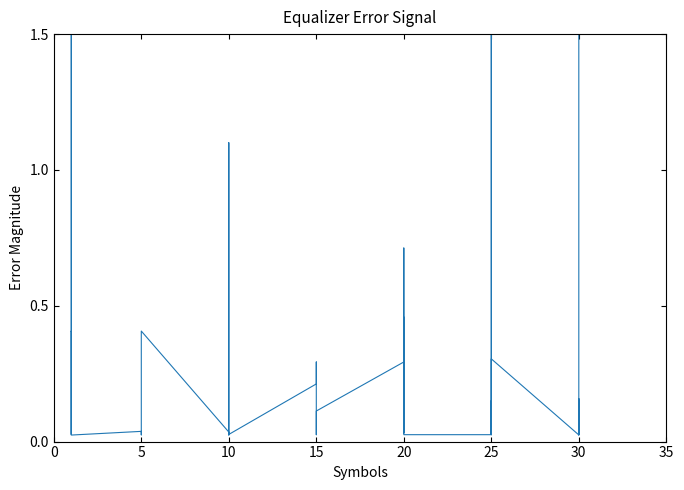

What is the difference between the values at 20 and 10?

0.3